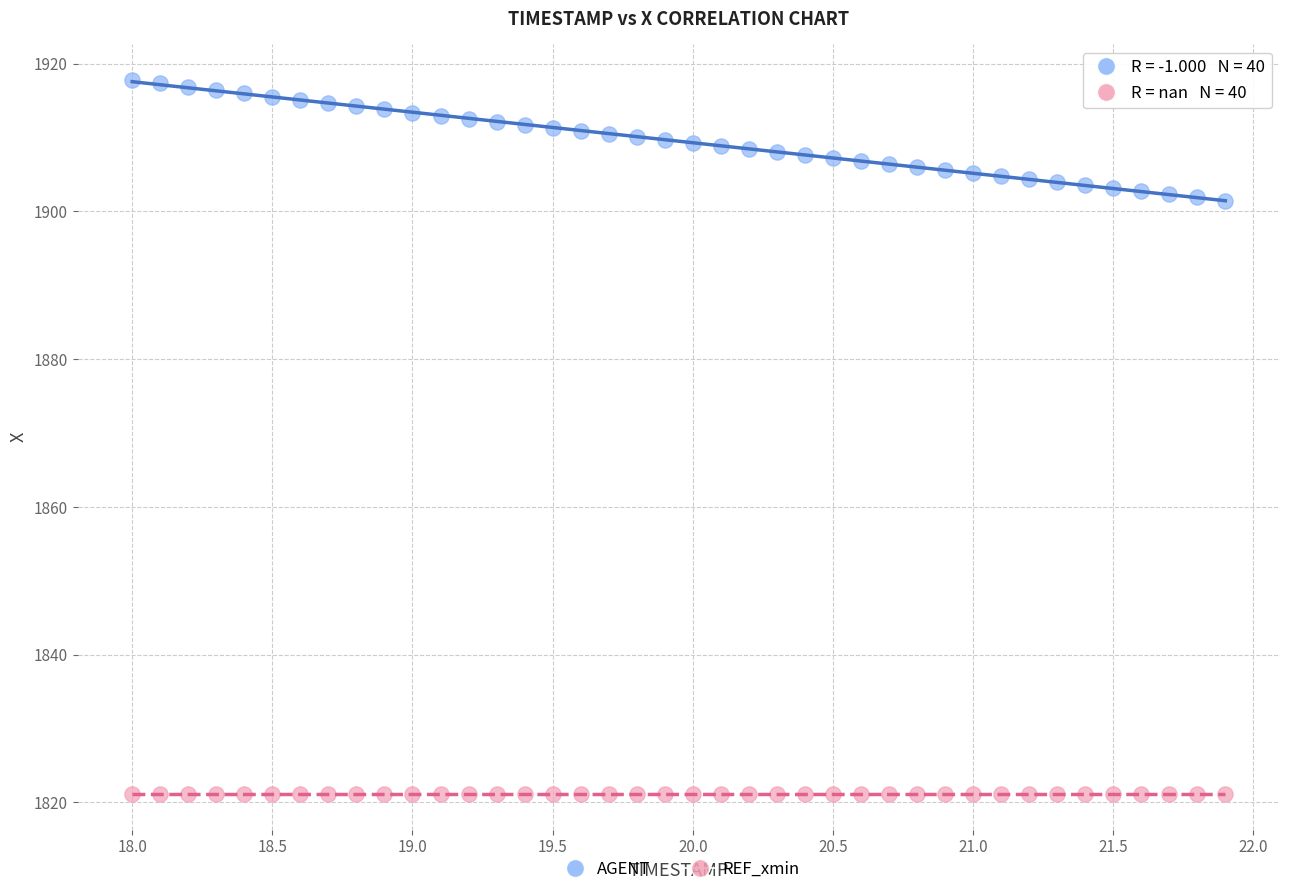

Which series reaches the maximum Y coordinate?

AGENT